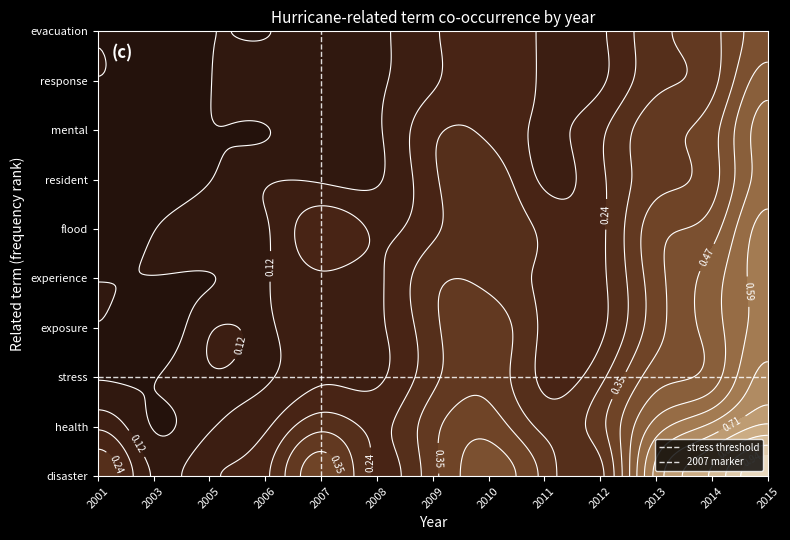

The stress threshold series shows 2 at 2003. True or false?

True